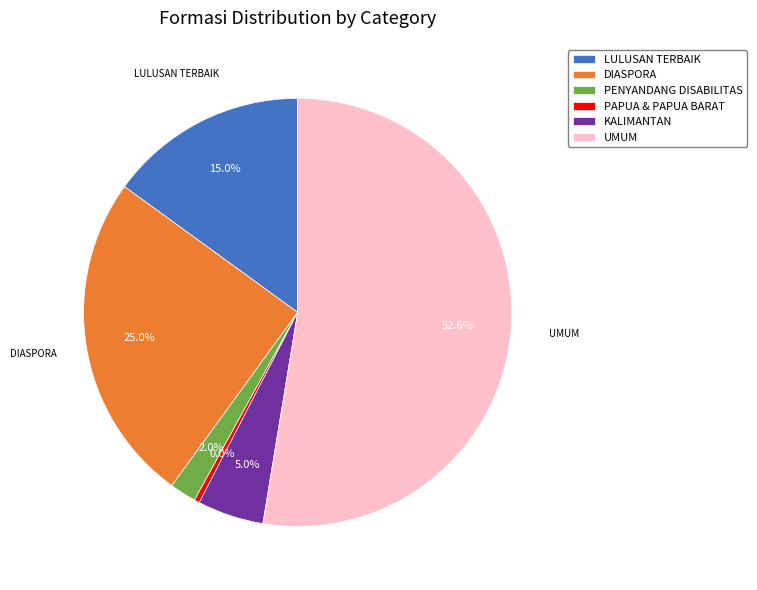

The LULUSAN TERBAIK slice represents 8% of the pie. True or false?

False